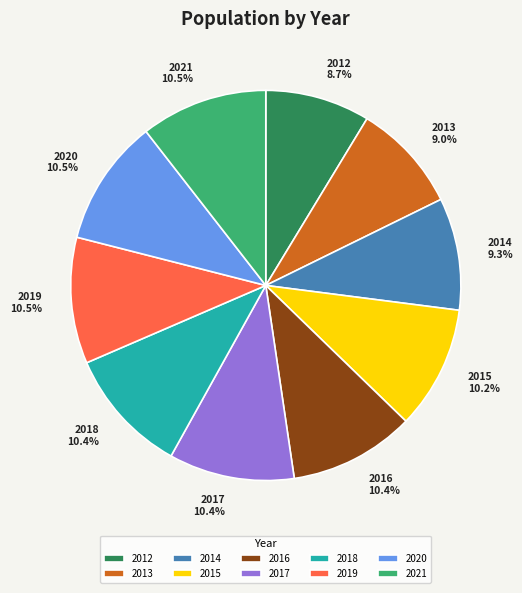

What percentage is the 2017 slice, to the nearest percent?

10%